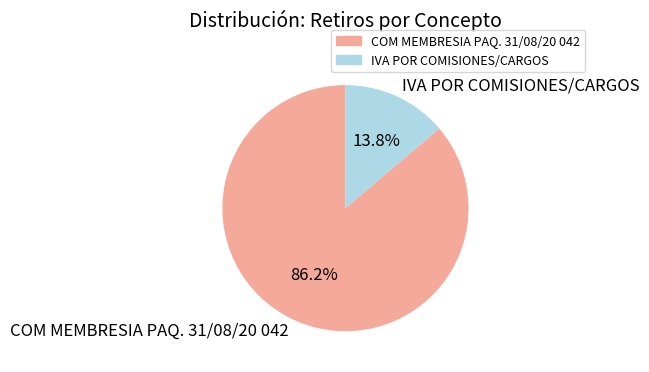

How many segments does this pie chart have?

2